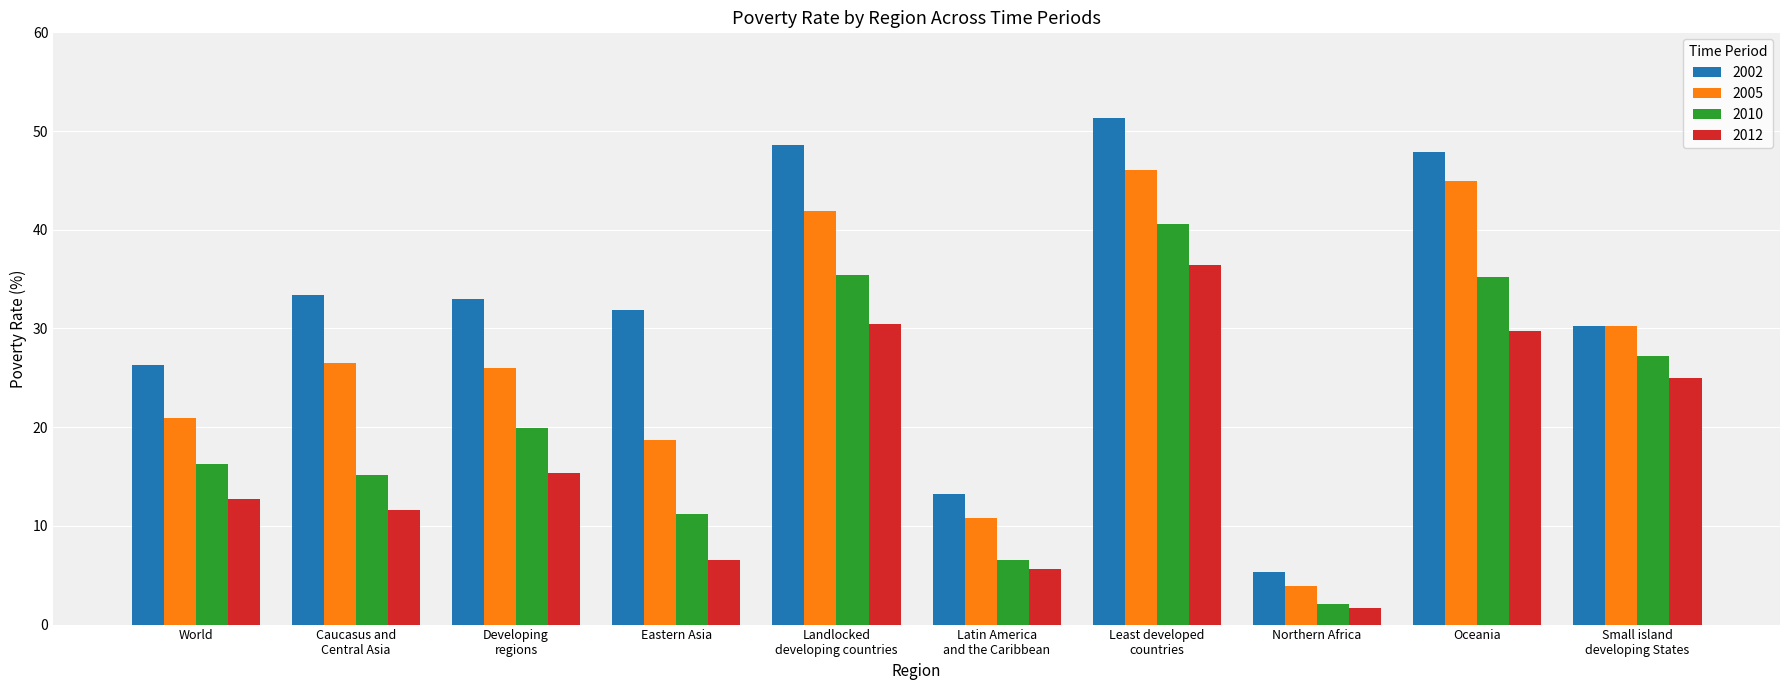

What are all the series names shown in the legend?

2002, 2005, 2010, 2012